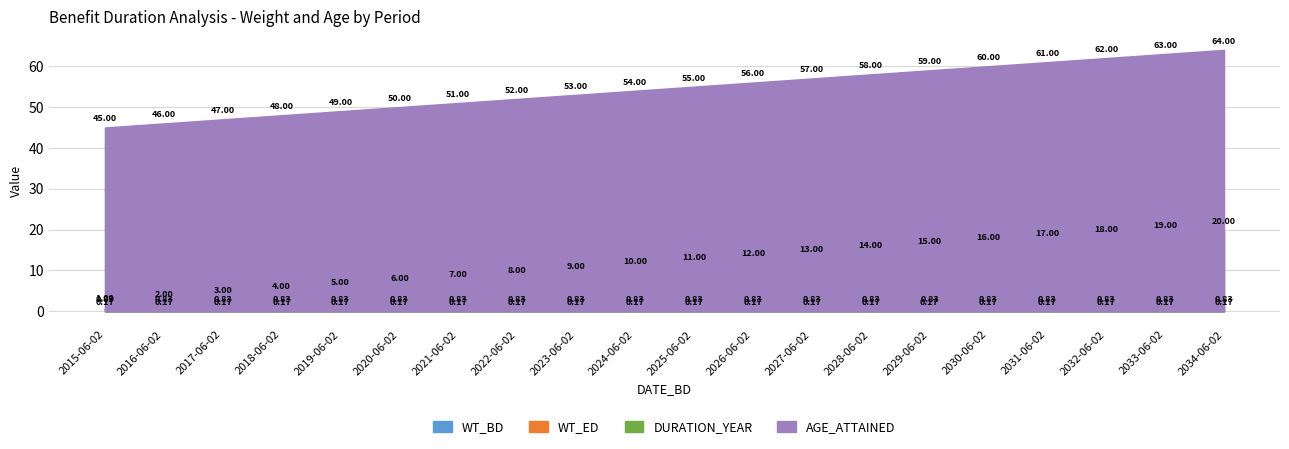

What is the value of the WT_BD point at the 10th from the left?

0.2